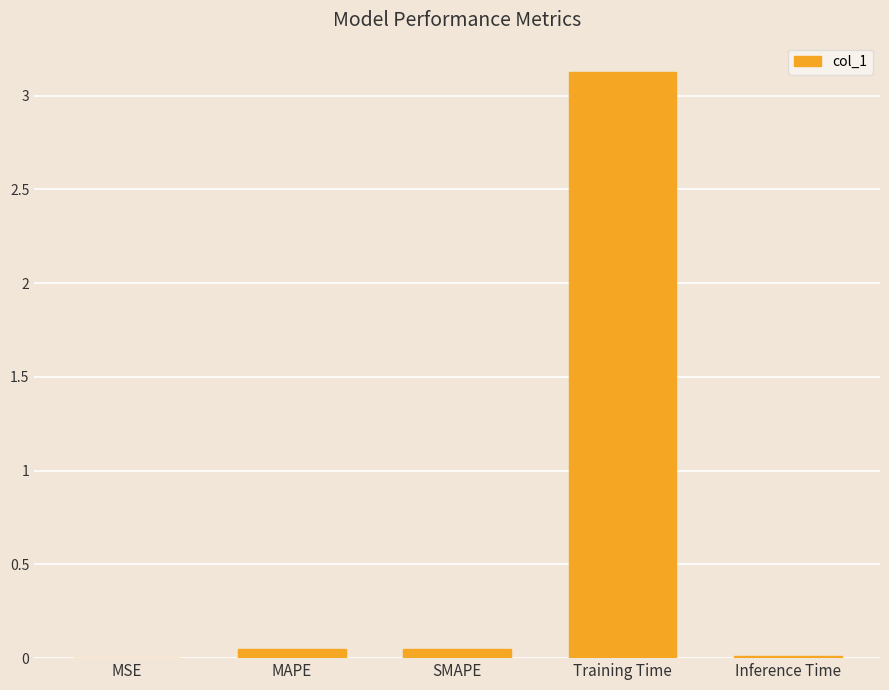

Which has a higher value, MAPE or Training Time?

Training Time